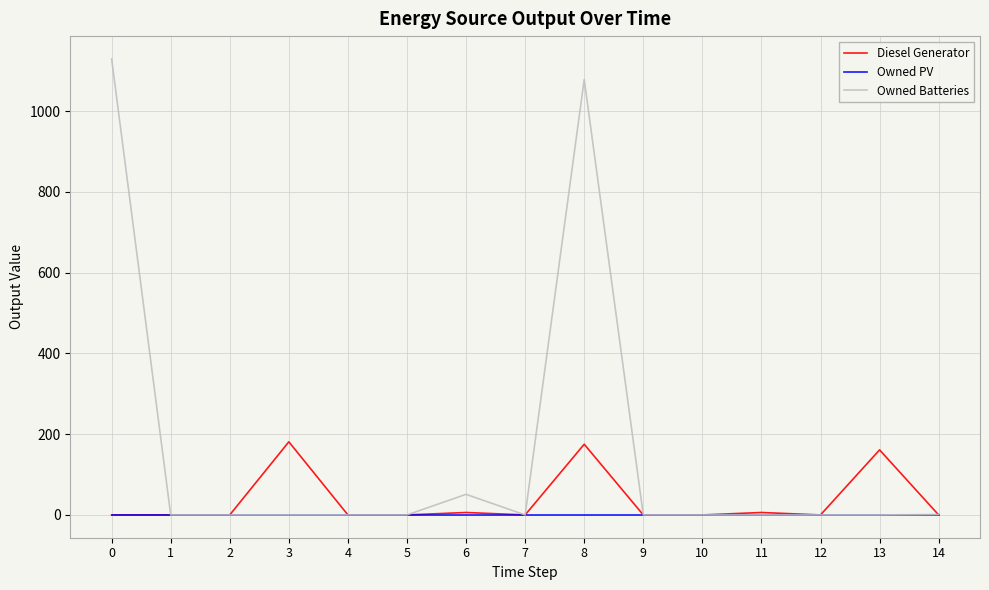

Is this an area chart (filled region under the line)?

No